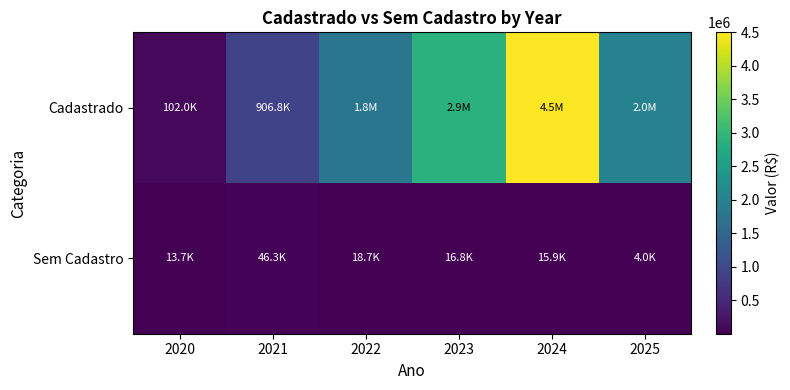

Between 2024 and 2022, which is larger?

2024